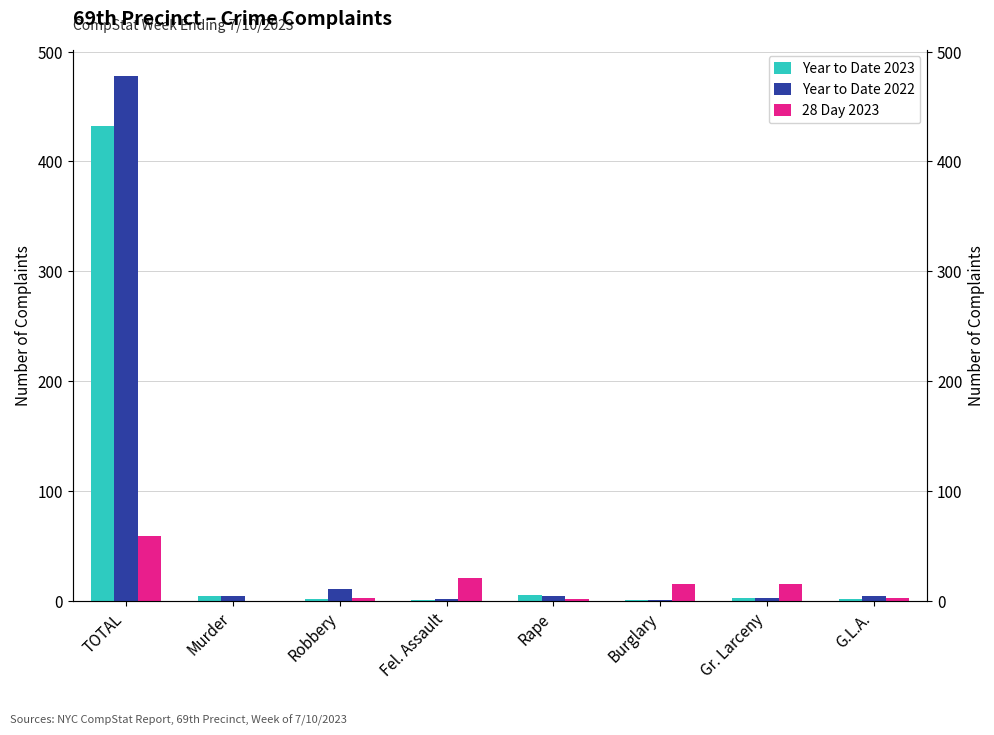

Is the value of Year to Date 2023 at Robbery greater than the value of 28 Day 2023 at G.L.A.?

No